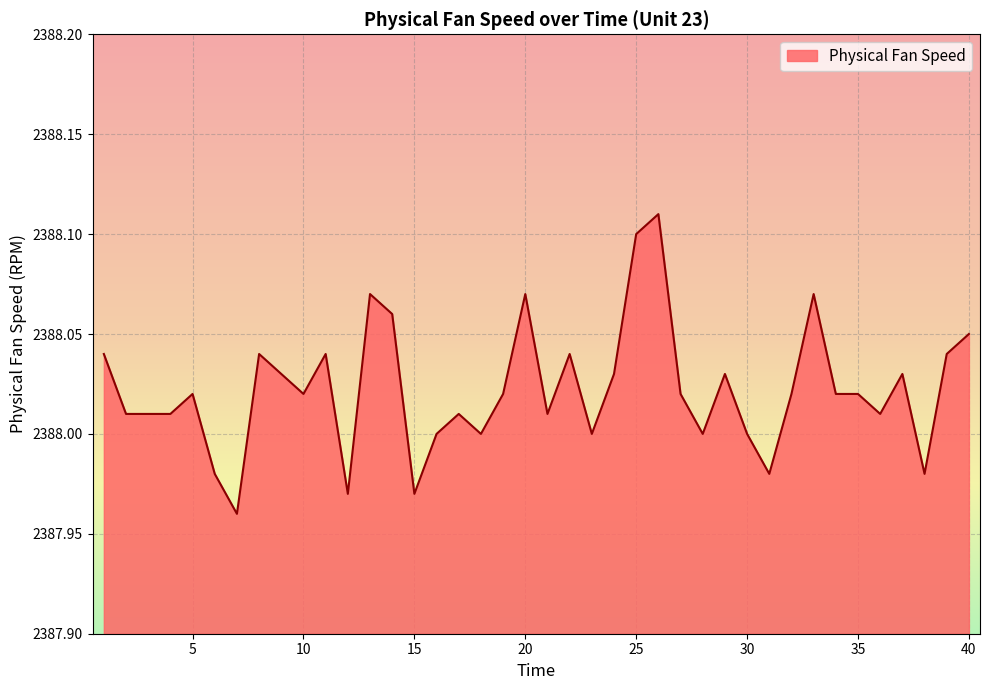

Does the chart display data point markers on the line(s)?

No